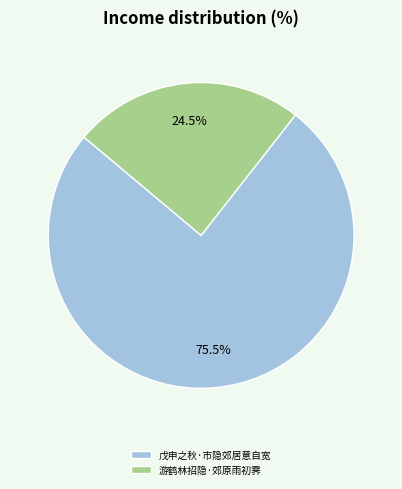

How many segments does this pie chart have?

2